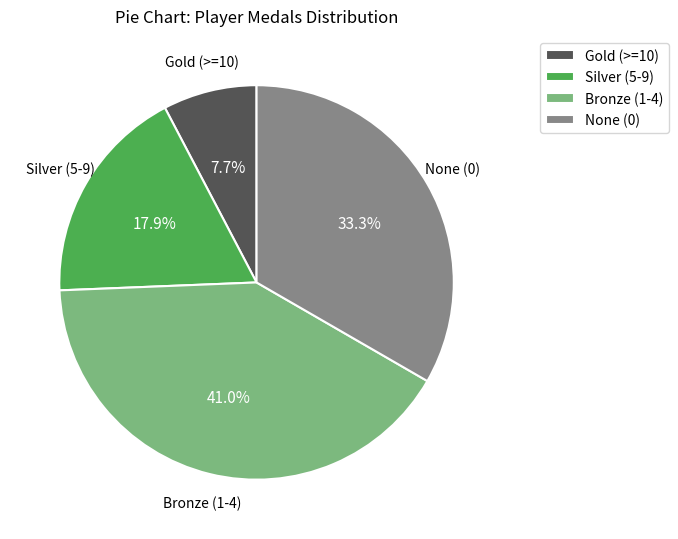

Does Gold (>=10) account for over 50% of the chart?

No